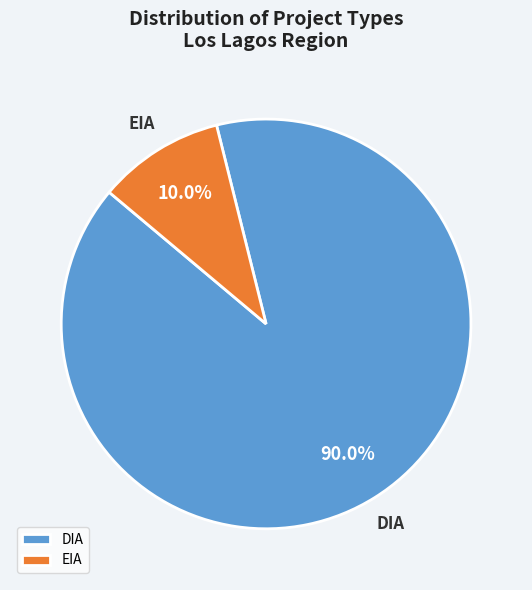

To the nearest percent, what is the difference between the EIA and DIA slice percentages?

80%